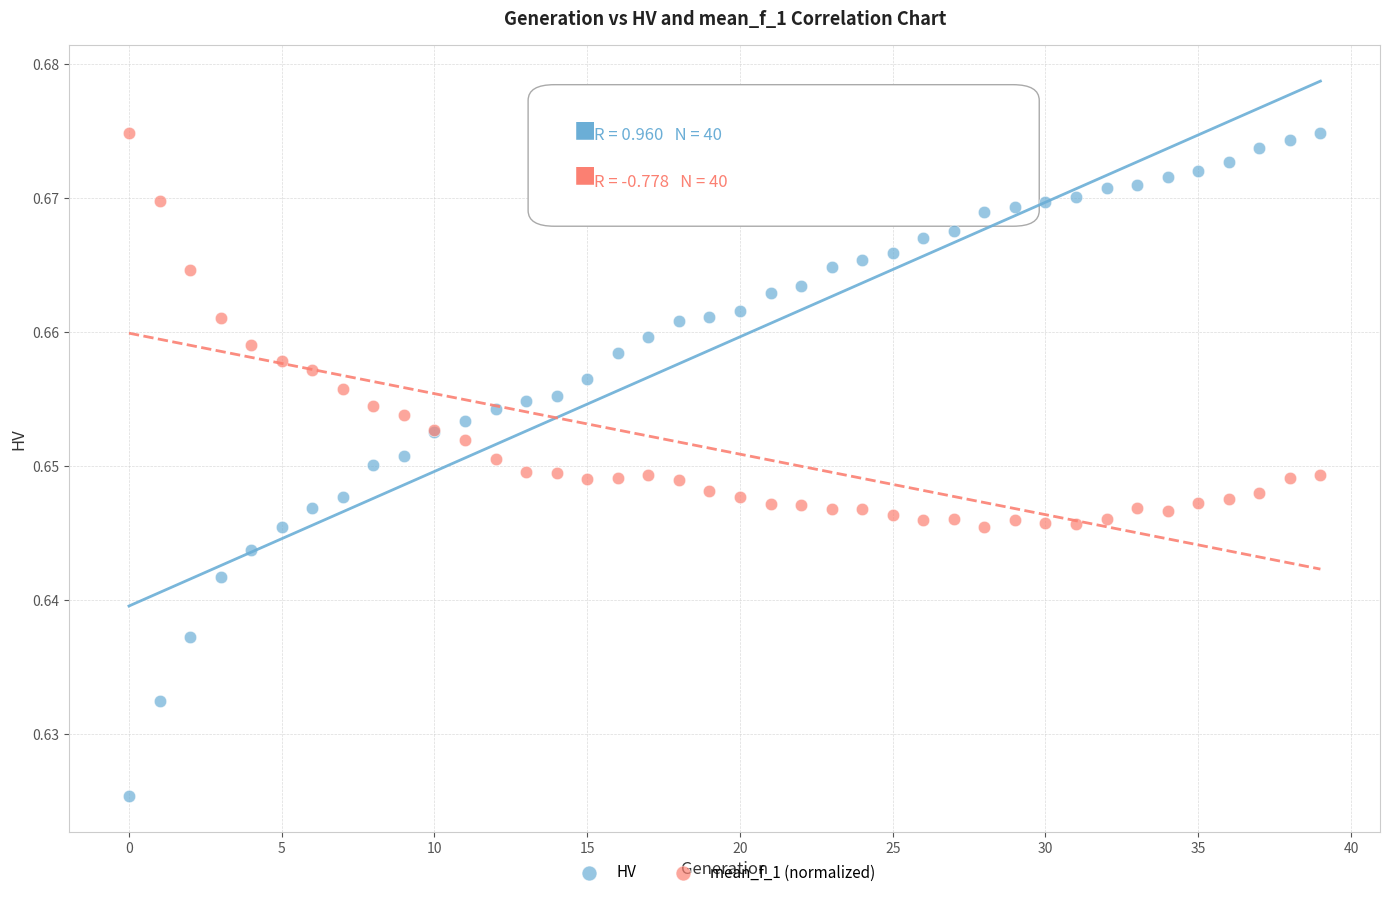

Which series has the largest Y range (max minus min)?

HV